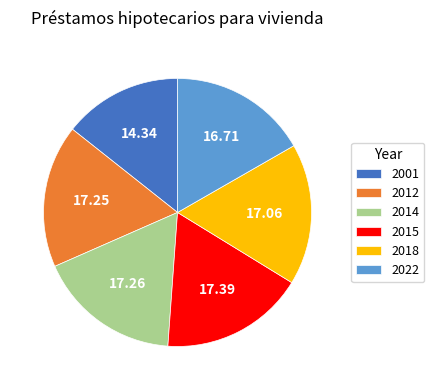

Is the sum of 2001 and 2018 greater than half?

No